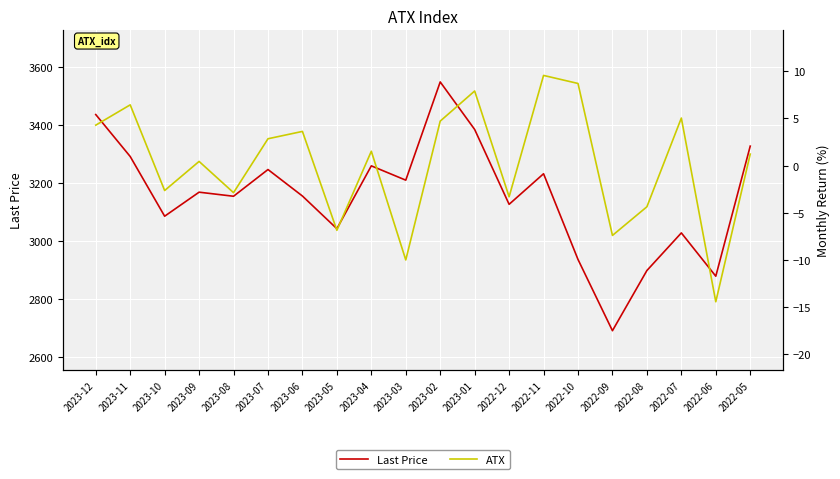

What is the smallest value displayed?

-14.4